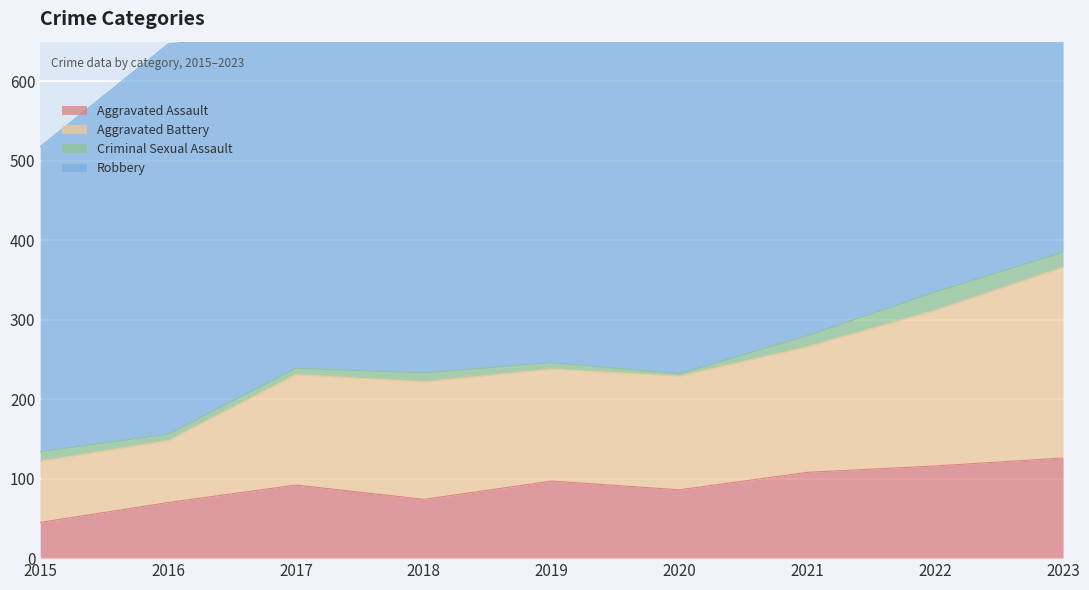

In Aggravated Battery, how many points are higher than both neighbors (excluding endpoints)?

2